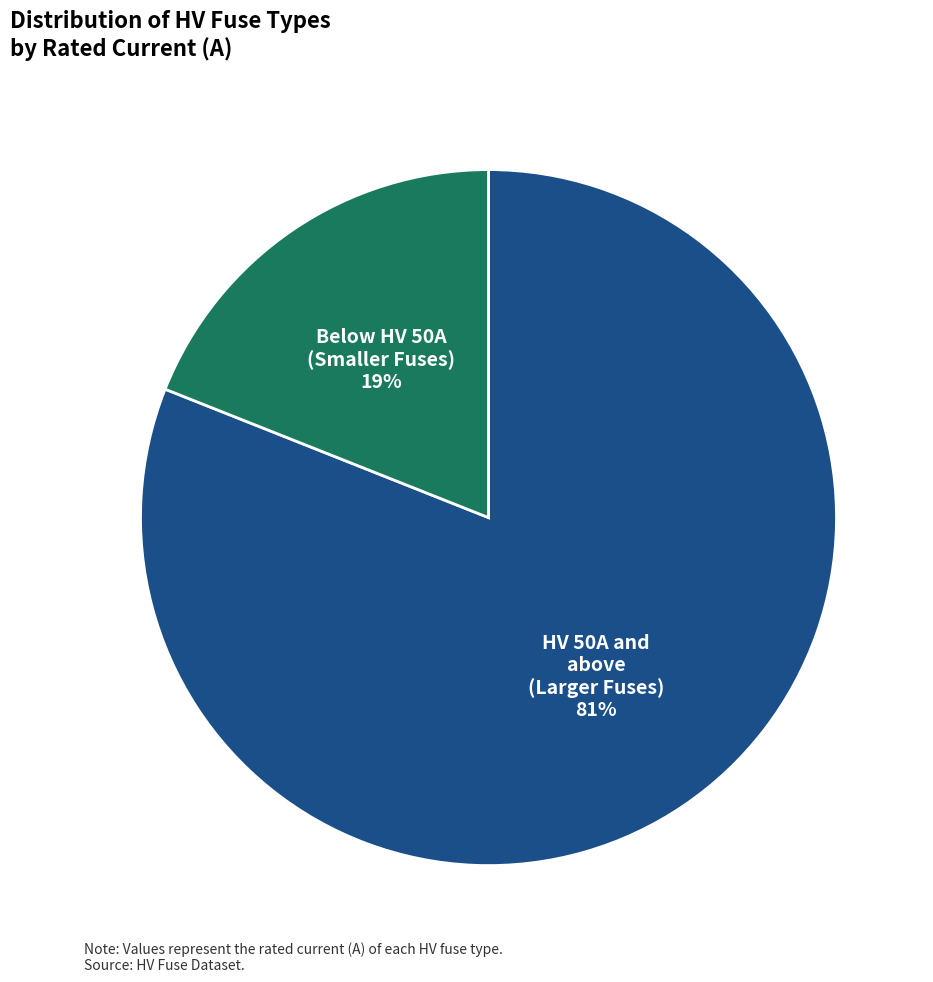

Do HV 50A and above (Larger Fuses) and Below HV 50A (Smaller Fuses) together represent more than half of the pie?

Yes